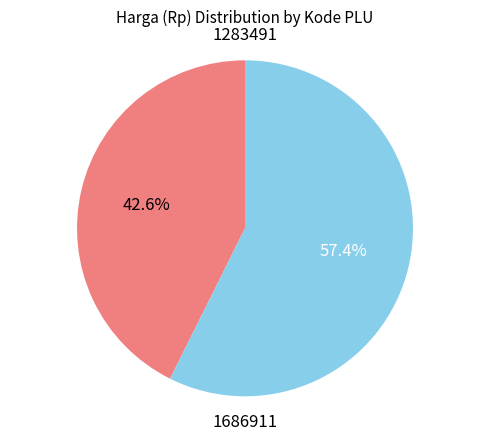

Is there a majority slice in this chart?

Yes